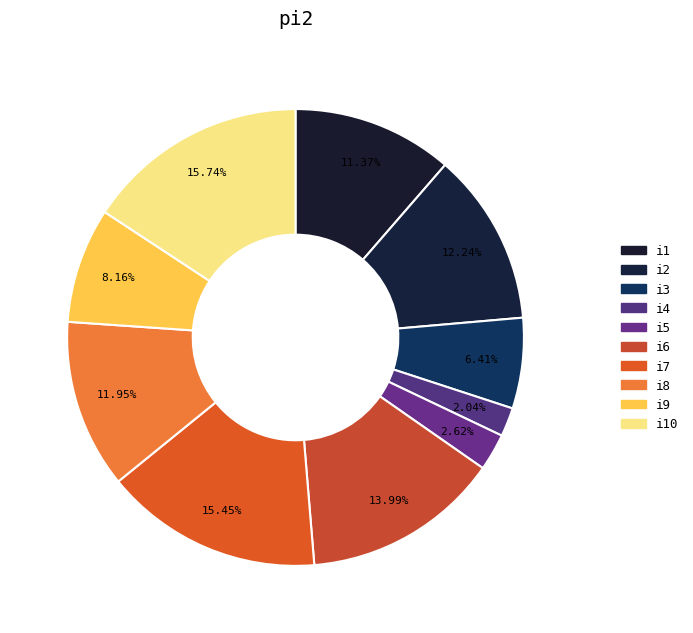

Does any single category account for the majority?

No